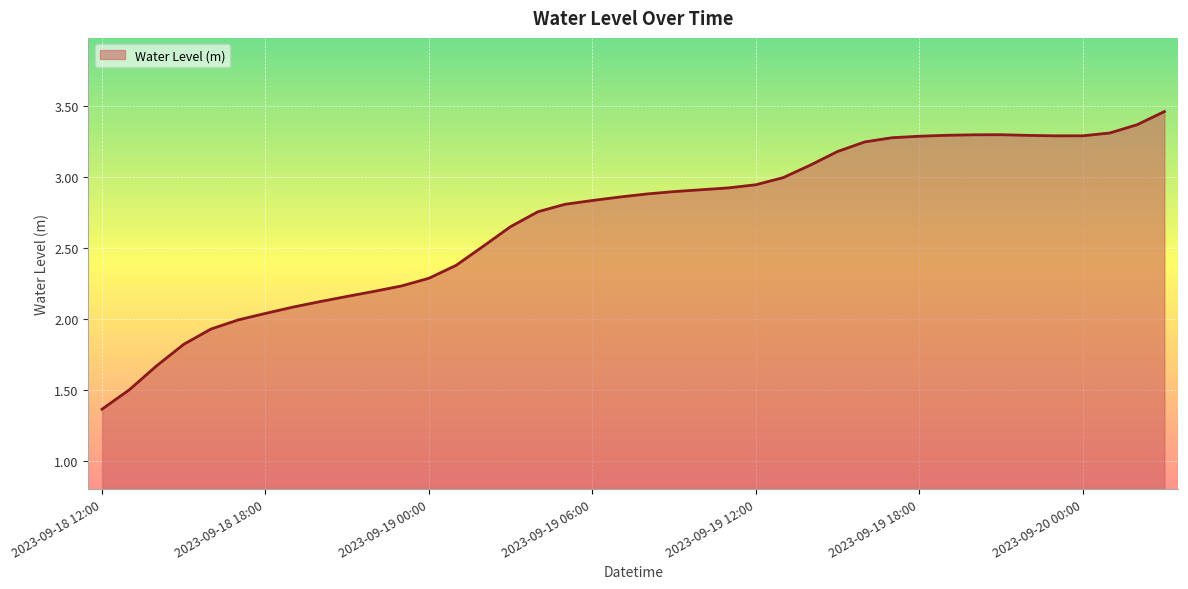

Rank the categories by value from highest to lowest.

2023-09-20 03:00, 2023-09-20 02:00, 2023-09-20 01:00, 2023-09-19 21:00, 2023-09-19 20:00, 2023-09-19 19:00, 2023-09-19 22:00, 2023-09-20 00:00, 2023-09-19 23:00, 2023-09-19 18:00, 2023-09-19 17:00, 2023-09-19 16:00, 2023-09-19 15:00, 2023-09-19 14:00, 2023-09-19 13:00, 2023-09-19 12:00, 2023-09-19 11:00, 2023-09-19 10:00, 2023-09-19 09:00, 2023-09-19 08:00, 2023-09-19 07:00, 2023-09-19 06:00, 2023-09-19 05:00, 2023-09-19 04:00, 2023-09-19 03:00, 2023-09-19 02:00, 2023-09-19 01:00, 2023-09-19 00:00, 2023-09-18 23:00, 2023-09-18 22:00, 2023-09-18 21:00, 2023-09-18 20:00, 2023-09-18 19:00, 2023-09-18 18:00, 2023-09-18 17:00, 2023-09-18 16:00, 2023-09-18 15:00, 2023-09-18 14:00, 2023-09-18 13:00, 2023-09-18 12:00